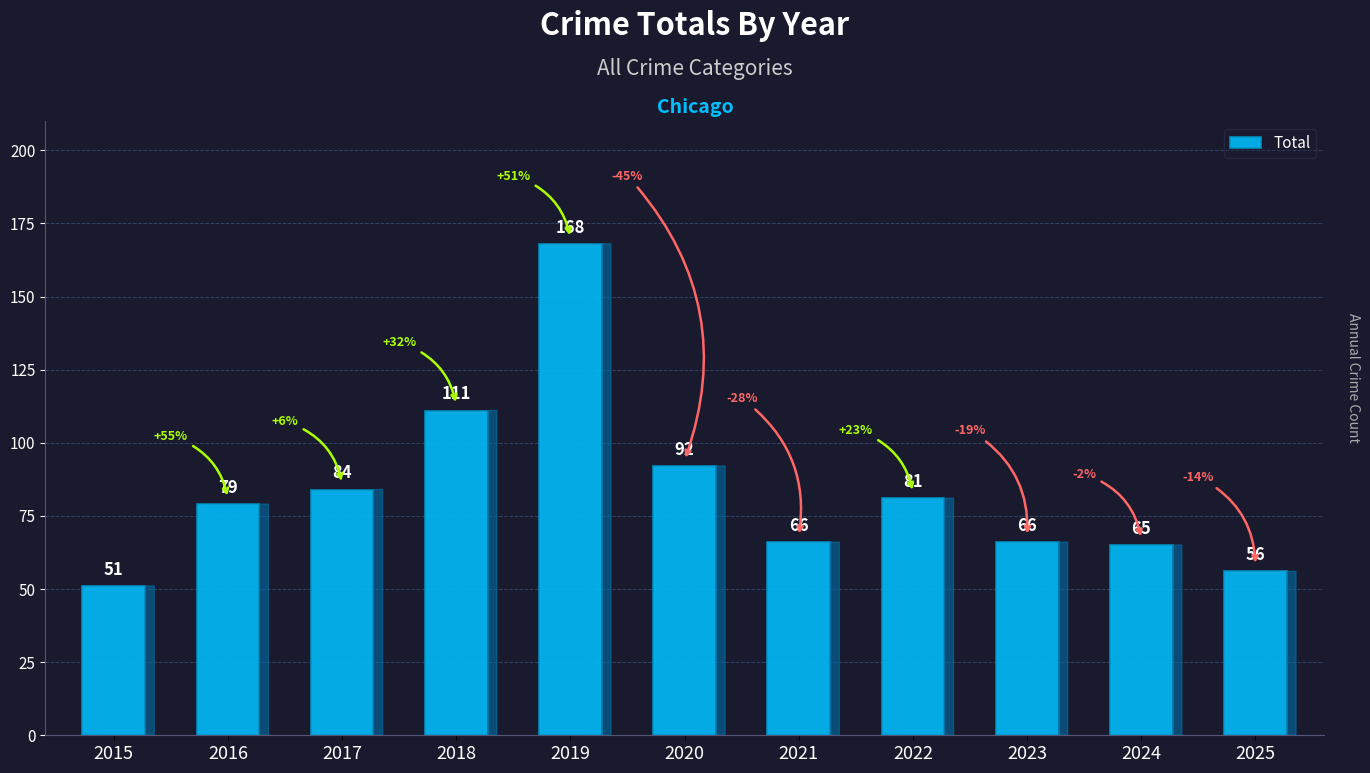

What is the average value?

84